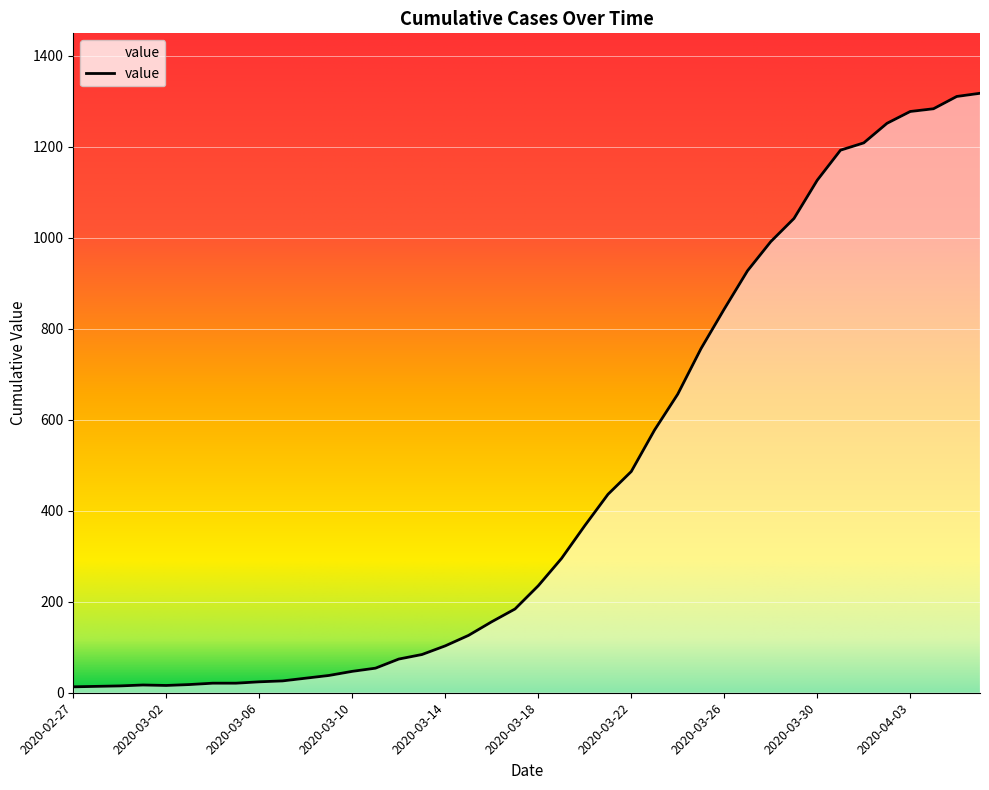

What is the maximum value shown in the chart?

1317